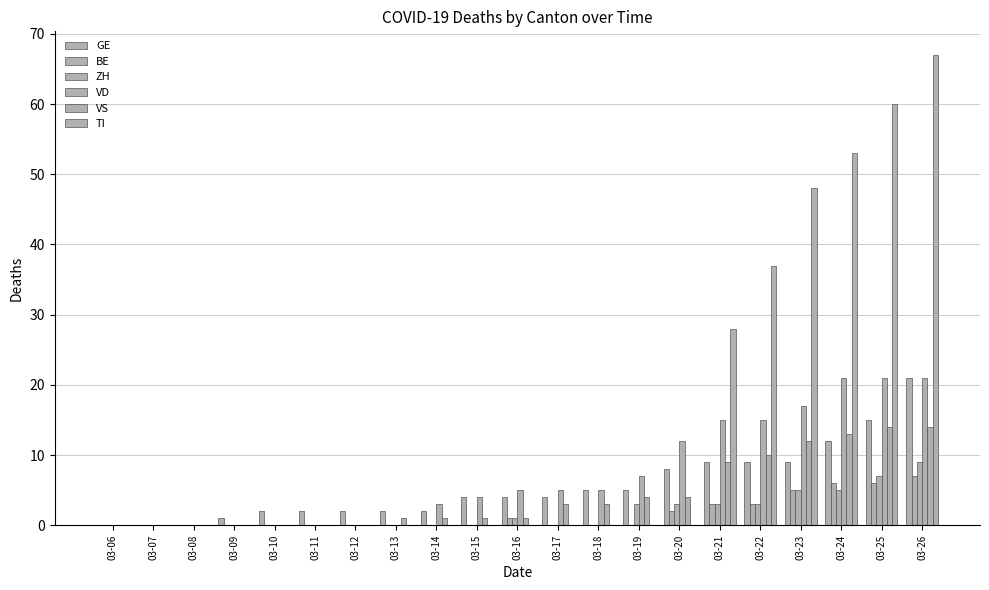

Does the chart contain stacked bars?

No